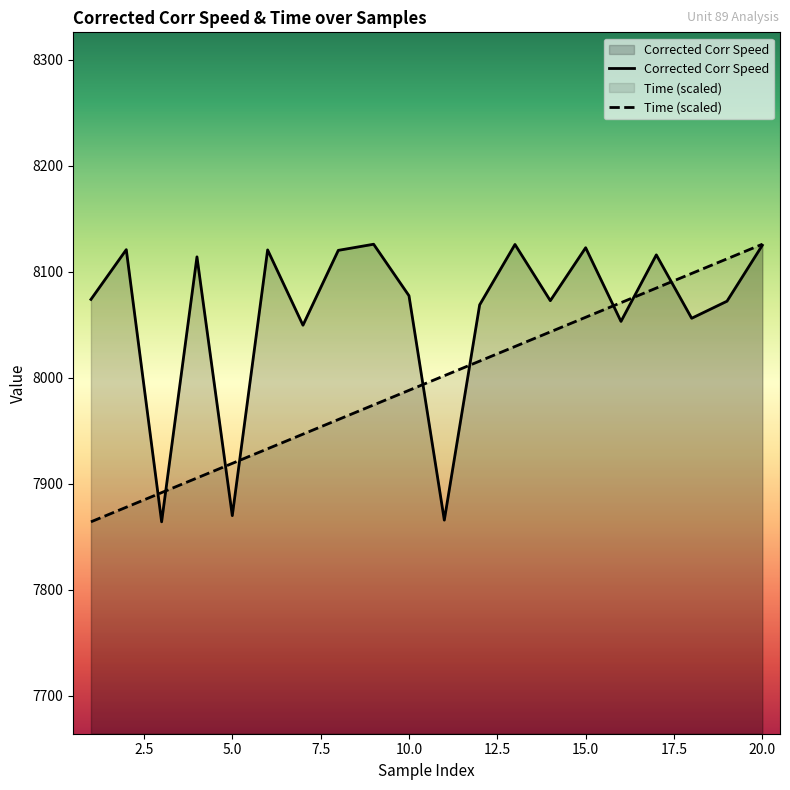

Between which two adjacent categories do Time and Corrected Corr Speed first intersect?

2 and 3